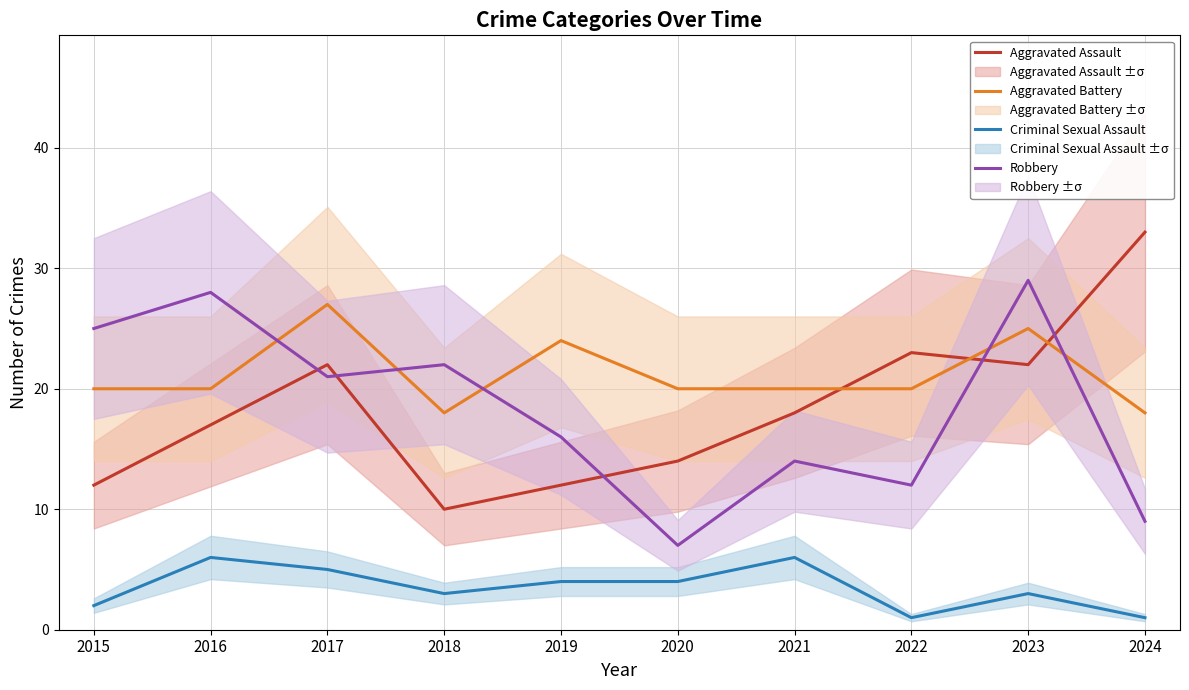

Which label corresponds to the largest value in the chart?

2024